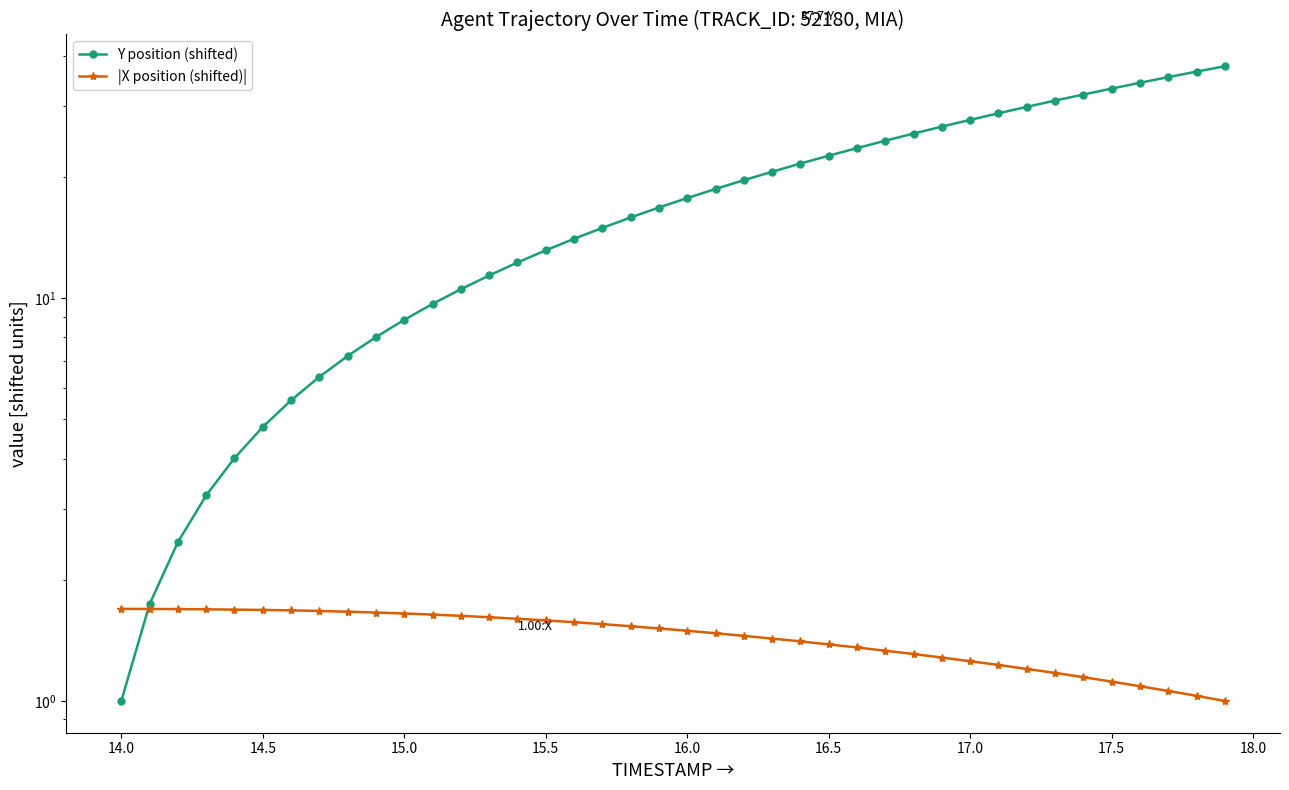

Reading left to right, list all the values displayed in this chart.

Y position (shifted): 1.0	1.7	2.5	3.2	4.0	4.8	5.6	6.4	7.2	8.0	8.8	9.7	10.5	11.4	12.3	13.2	14.1	14.9	15.9	16.8	17.7	18.7	19.6	20.6	21.6	22.6	23.6	24.6	25.6	26.7	27.7	28.8	29.9	31.0	32.1	33.2	34.3	35.4	36.5	37.7
|X position (shifted)|: 1.7	1.7	1.7	1.7	1.7	1.7	1.7	1.7	1.7	1.7	1.6	1.6	1.6	1.6	1.6	1.6	1.6	1.6	1.5	1.5	1.5	1.5	1.5	1.4	1.4	1.4	1.4	1.3	1.3	1.3	1.3	1.2	1.2	1.2	1.1	1.1	1.1	1.1	1.0	1.0